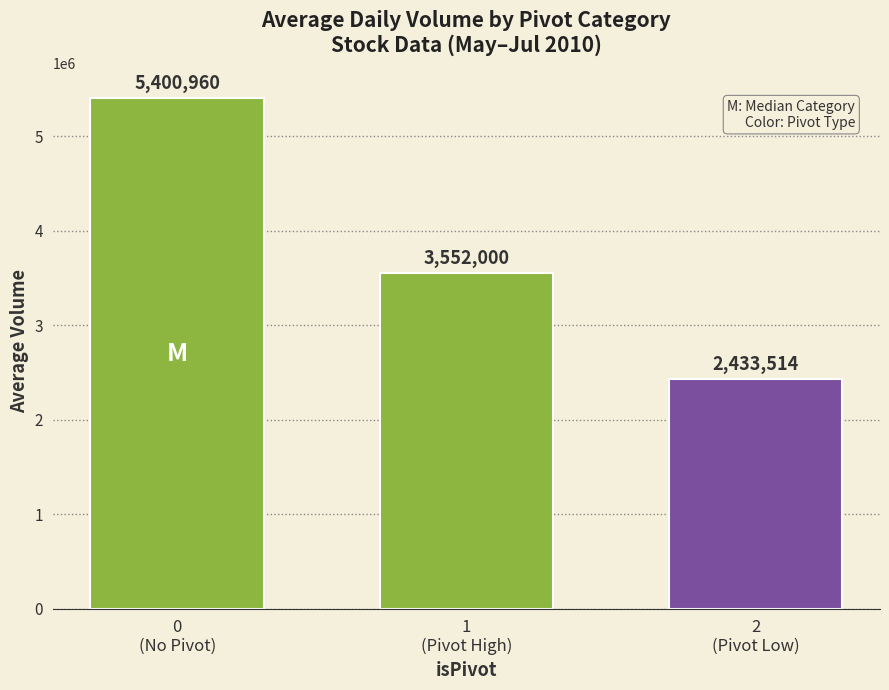

How many categories are shown in the chart?

3